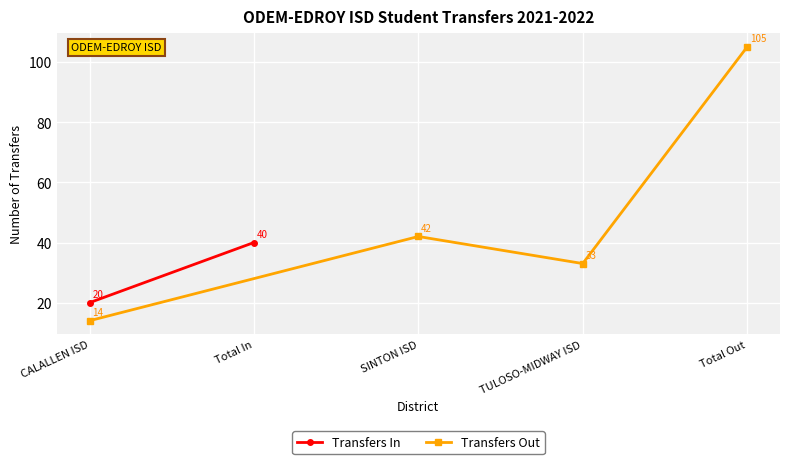

True or false: Transfers Out has more than 2 interior local peaks.

False